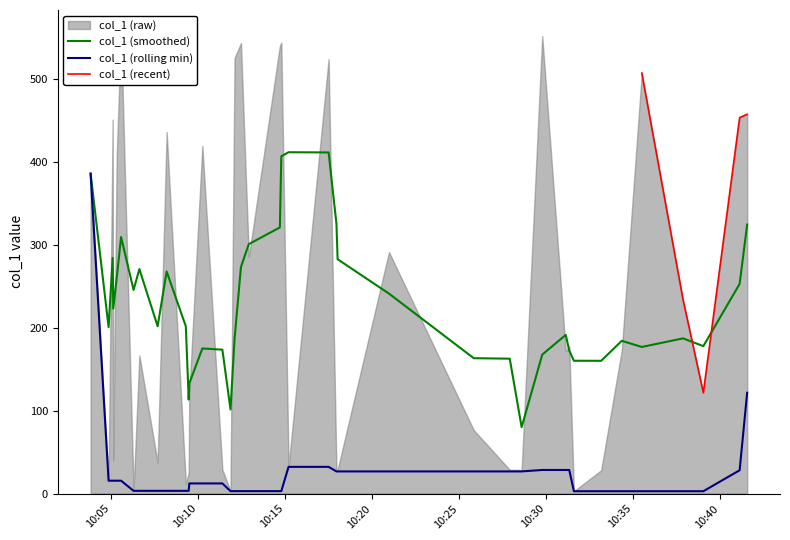

How many data points does each series have?

40